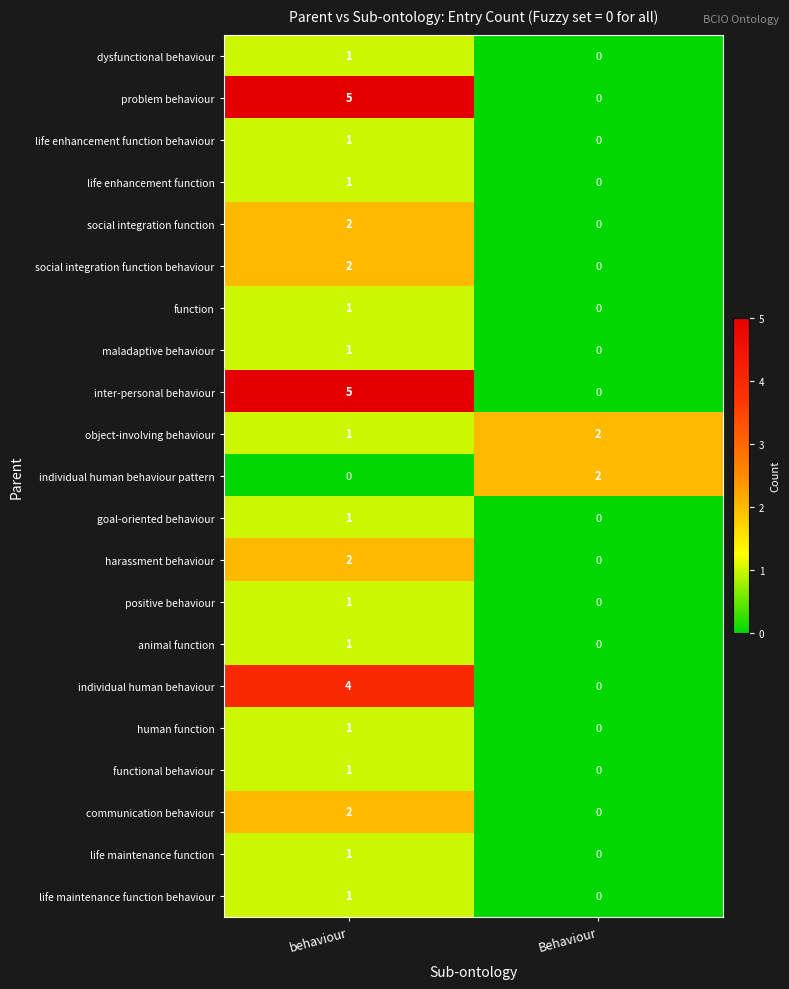

What is the difference between the inter-personal behaviour values at behaviour and Behaviour?

5